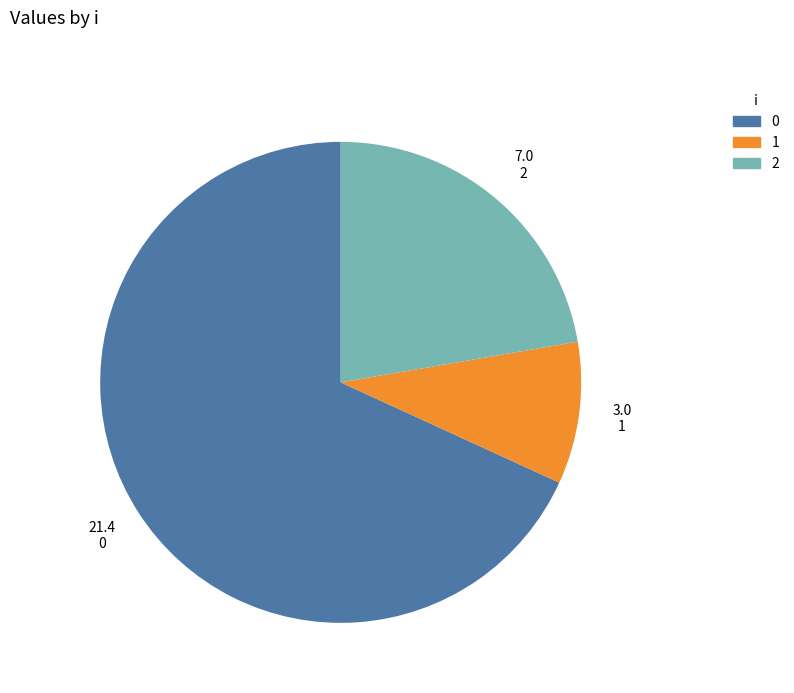

Is the sum of 0 and 1 greater than half?

Yes